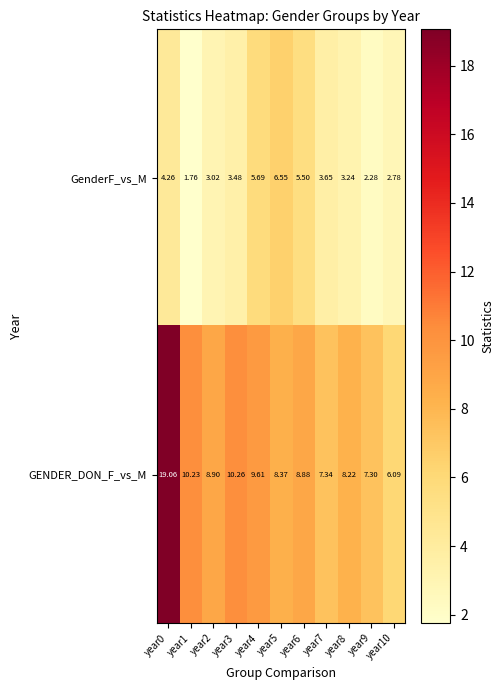

Rank the series by their average value, from lowest to highest.

GenderF_vs_M, GENDER_DON_F_vs_M